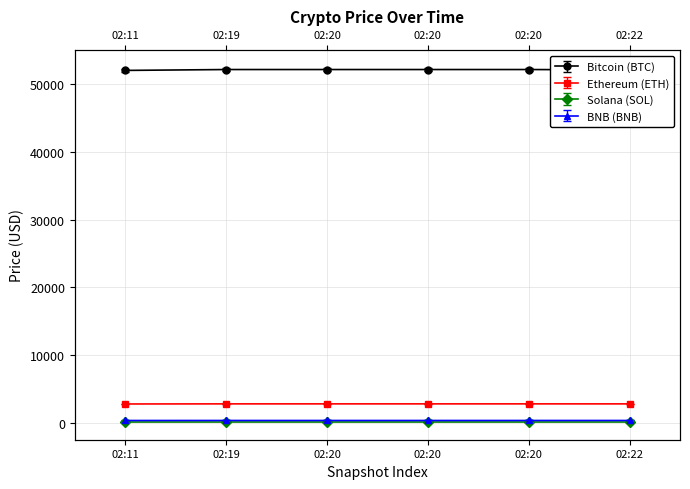

Which label corresponds to the smallest value in the chart?

02:11